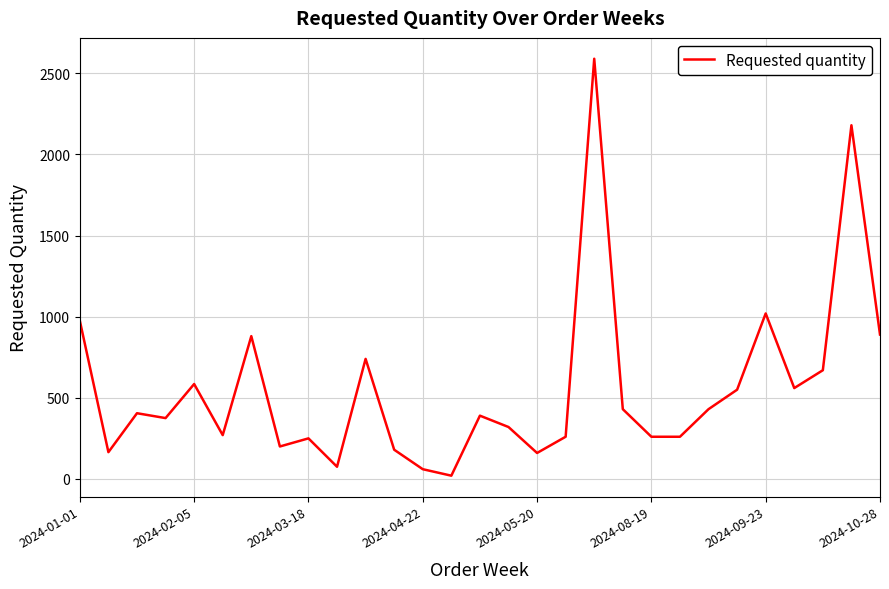

What is the maximum value shown in the chart?

2590